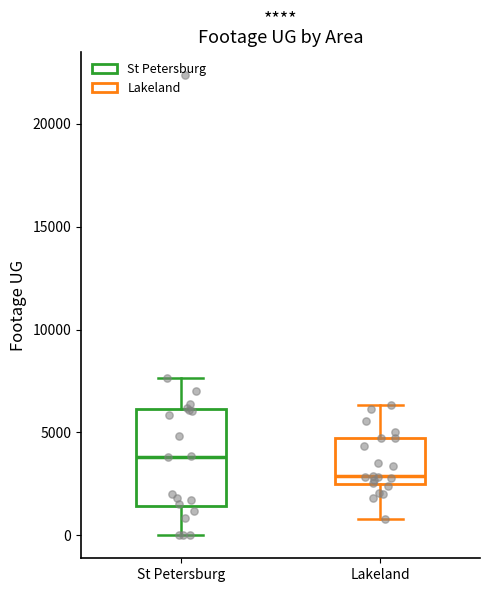

Reading left to right, read every box against the y-axis: the position of its median line, the range the box covers, and the ends of its whiskers. The values are not printed on the chart, so give them approximately, as read against the axis.

St Petersburg: median 4000, box 1500 to 6000, whiskers 0 to 7500
Lakeland: median 3000, box 2500 to 4500, whiskers 1000 to 6500